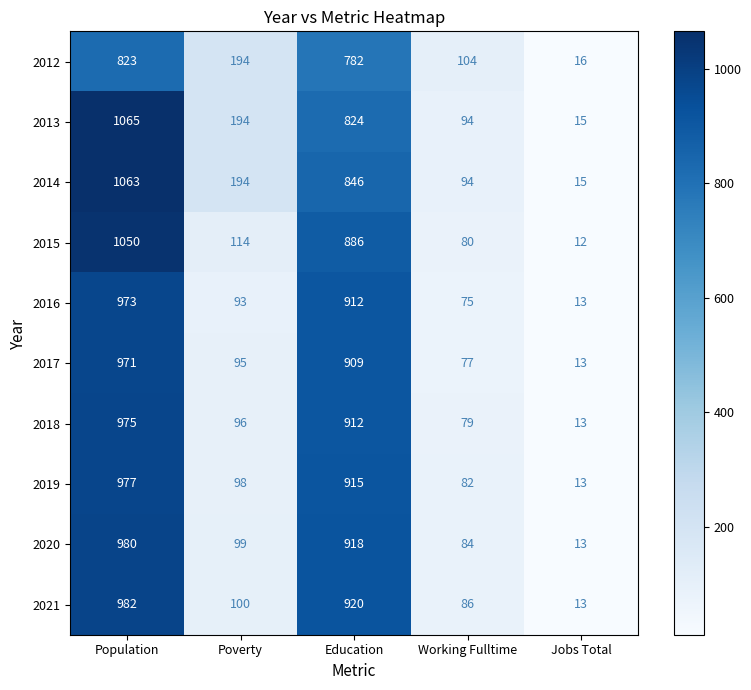

What is the sum of all 2020 values?

2094